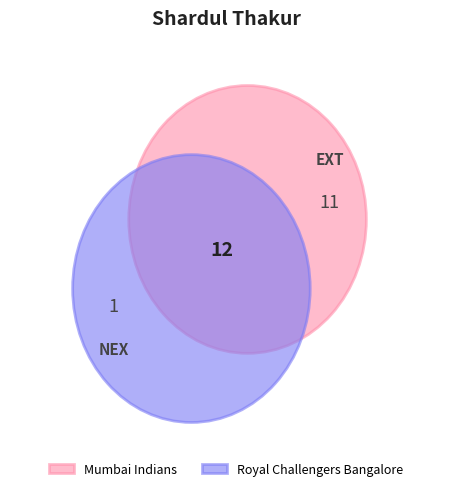

What percentage is the Mumbai Indians slice, to the nearest percent?

92%